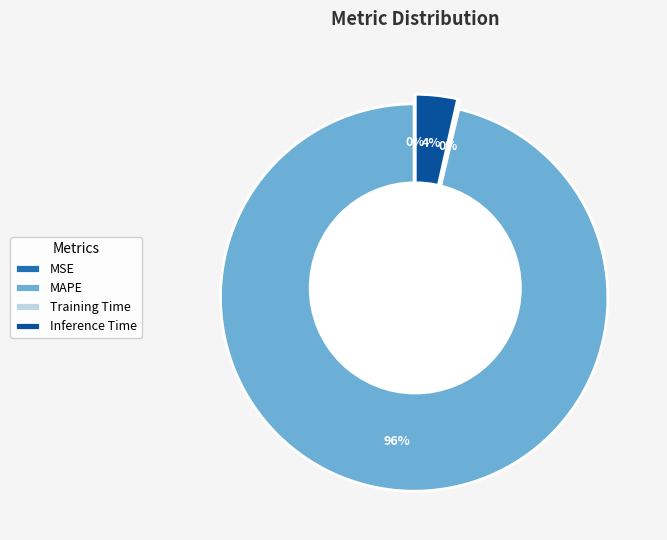

To the nearest percent, what is the combined percentage of MAPE and Inference Time?

100%